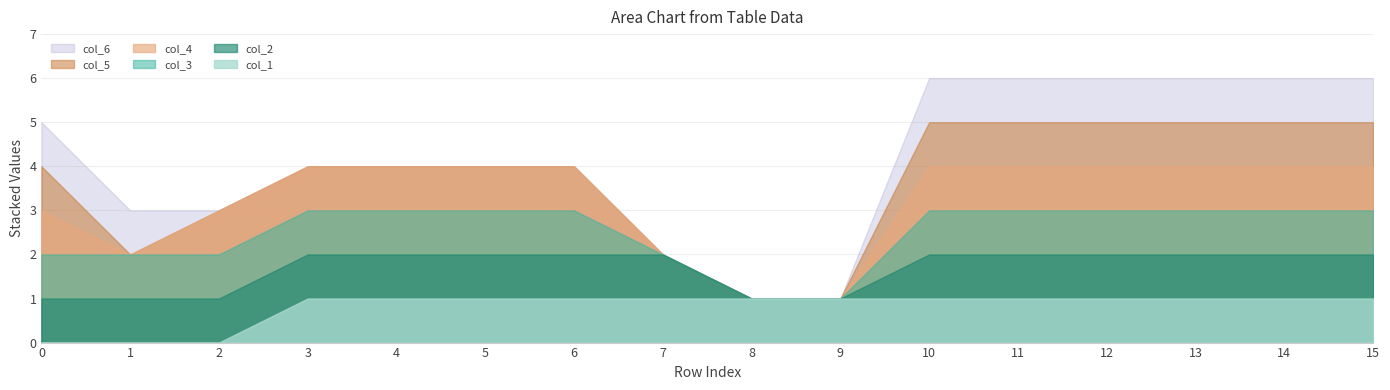

What is the difference between the maximum and second lowest values in the col_2 series?

1